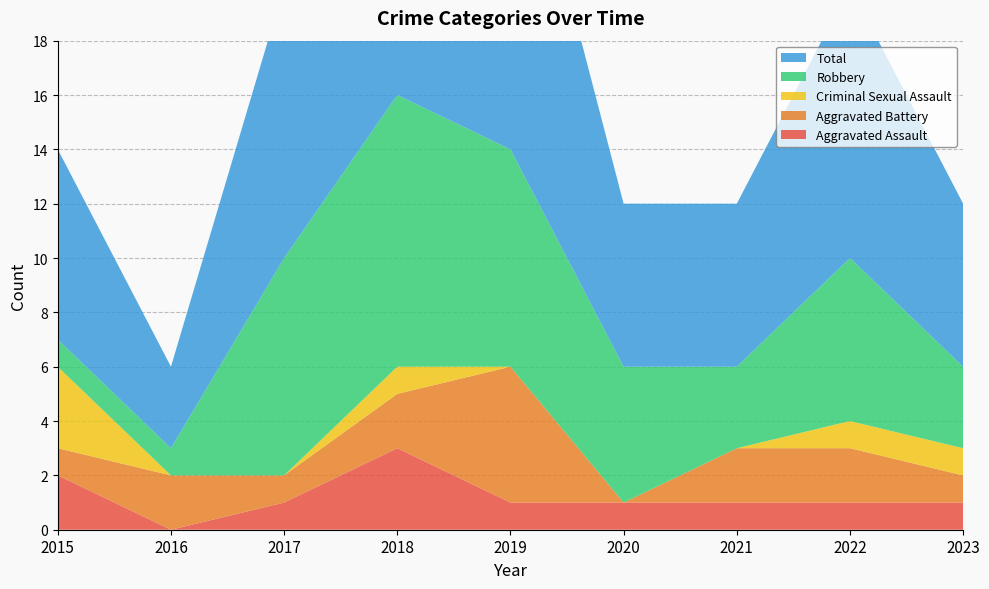

Reading left to right, what are all the values shown in this chart?

Aggravated Assault: 2015=2	2016=0	2017=1	2018=3	2019=1	2020=1	2021=1	2022=1	2023=1
Aggravated Battery: 2015=1	2016=2	2017=1	2018=2	2019=5	2020=0	2021=2	2022=2	2023=1
Criminal Sexual Assault: 2015=3	2016=0	2017=0	2018=1	2019=0	2020=0	2021=0	2022=1	2023=1
Robbery: 2015=1	2016=1	2017=8	2018=10	2019=8	2020=5	2021=3	2022=6	2023=3
Total: 2015=7	2016=3	2017=10	2018=16	2019=14	2020=6	2021=6	2022=10	2023=6